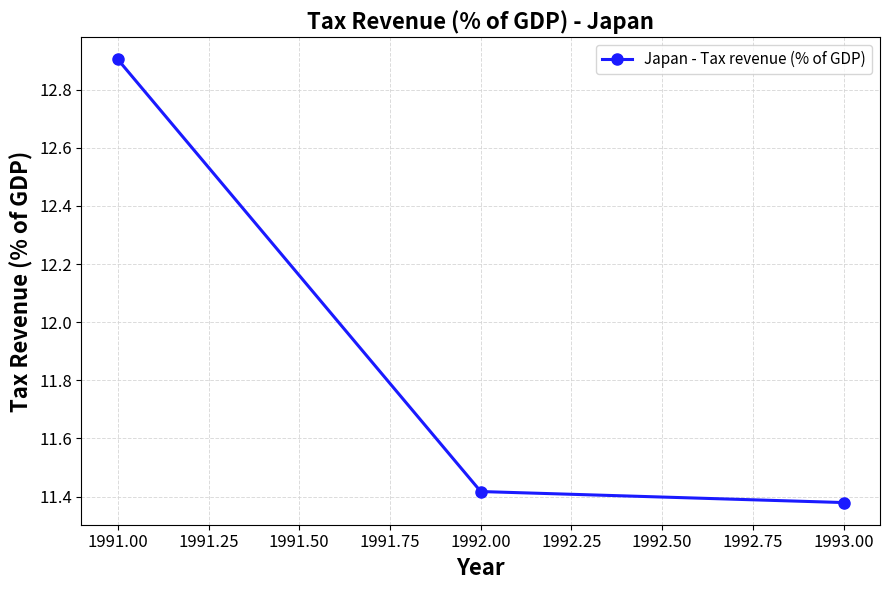

What is the sum of all values?

35.7